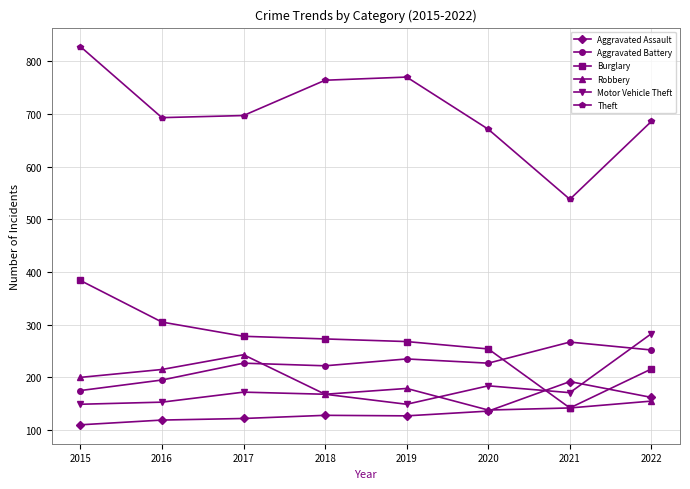

Is the value of Theft at 2020 greater than the value of Aggravated Assault at 2016?

Yes